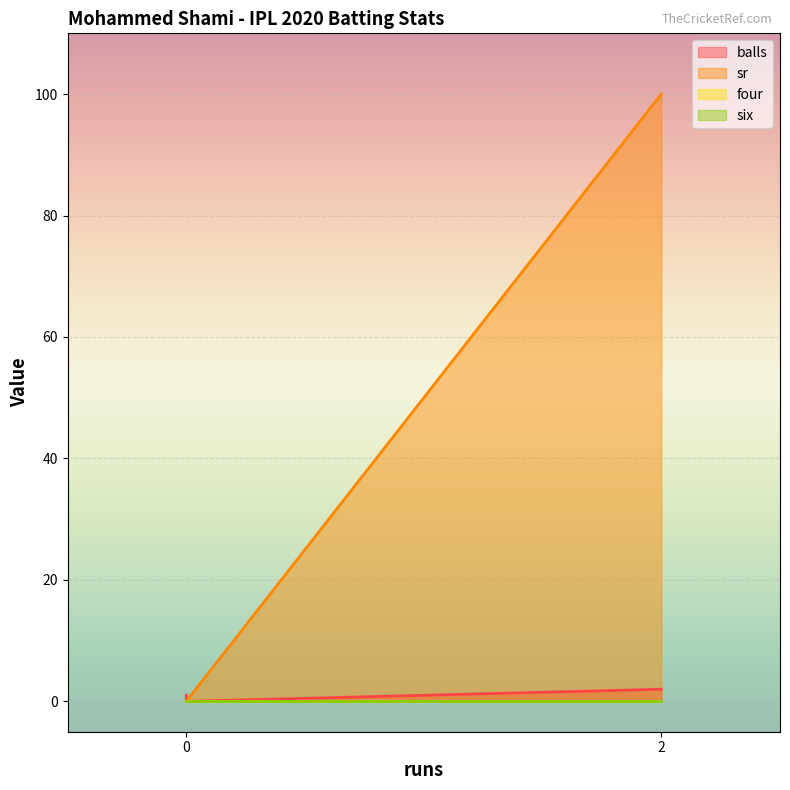

What is the sum of the sr values at 0 and 2?

100